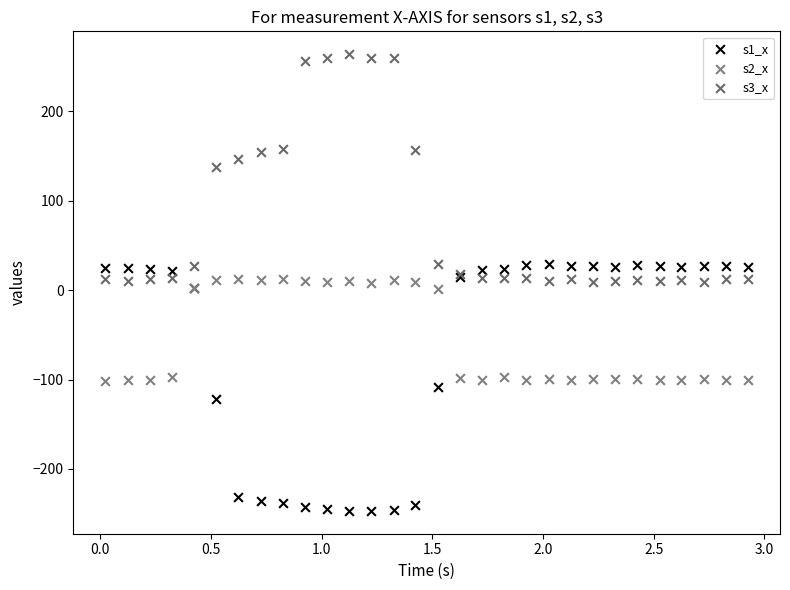

Which series contains the highest Y value?

s3_x